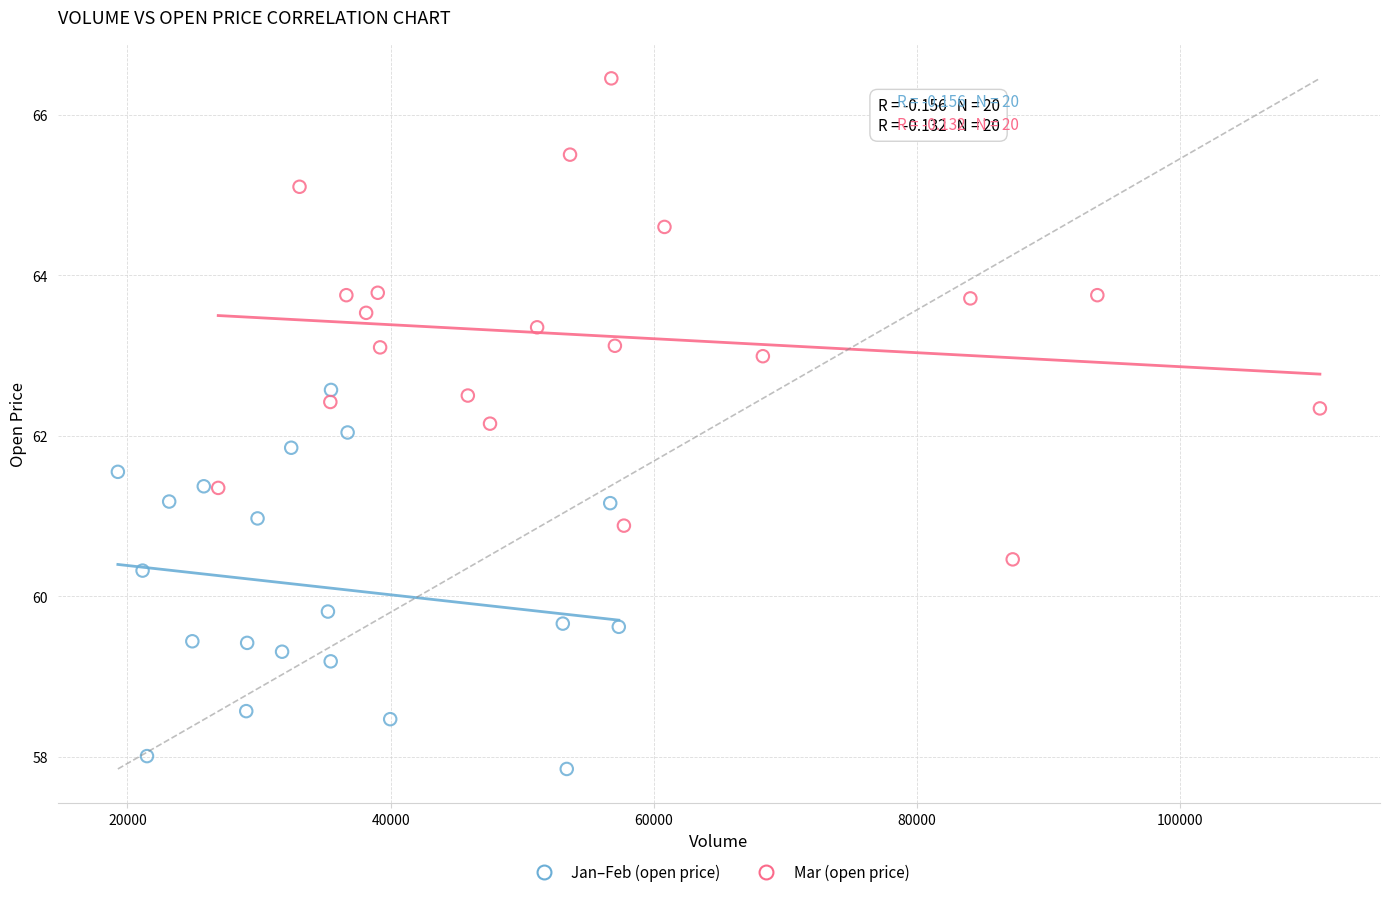

Which series has the largest Y range (max minus min)?

Mar (open price)